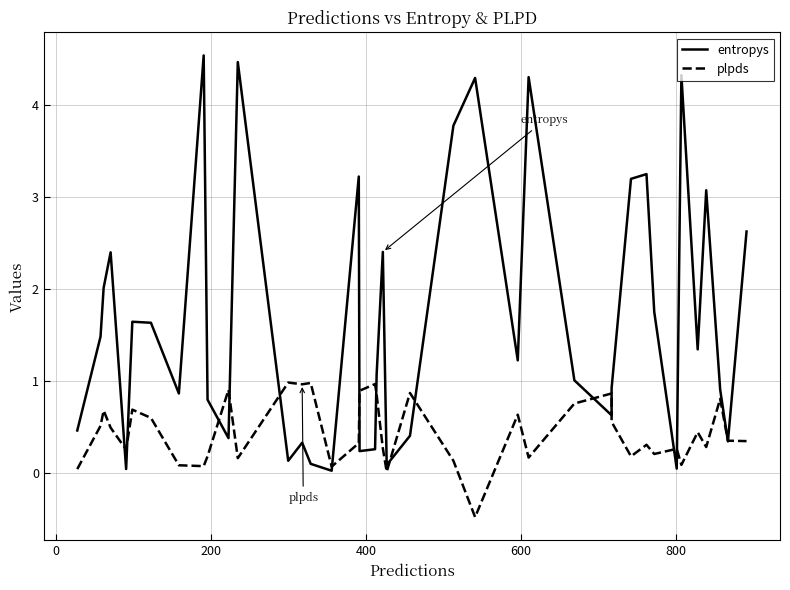

How many interior local peaks does the plpds series have?

13